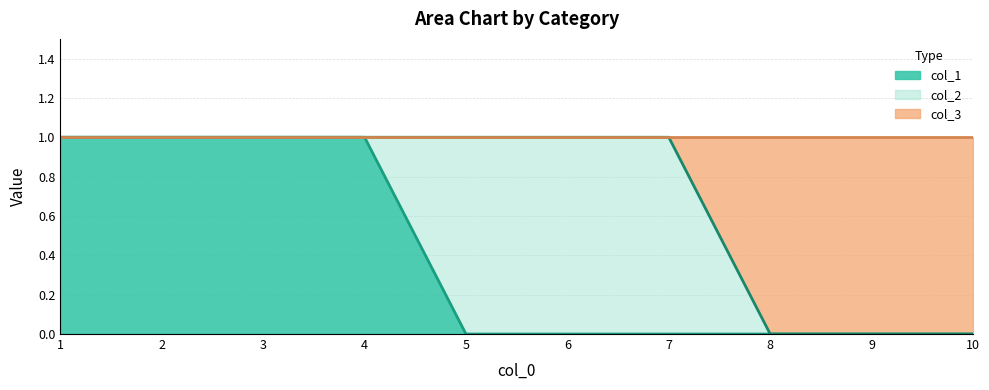

What is the difference between the second highest and minimum values in the col_1 series?

1